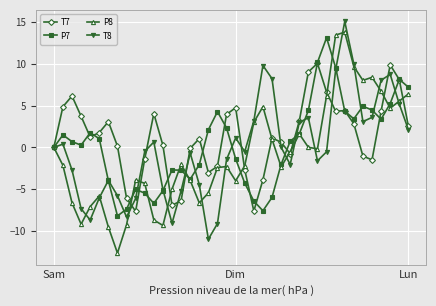

List the series in order of their overall mean, lowest first.

P8, T8, P7, T7